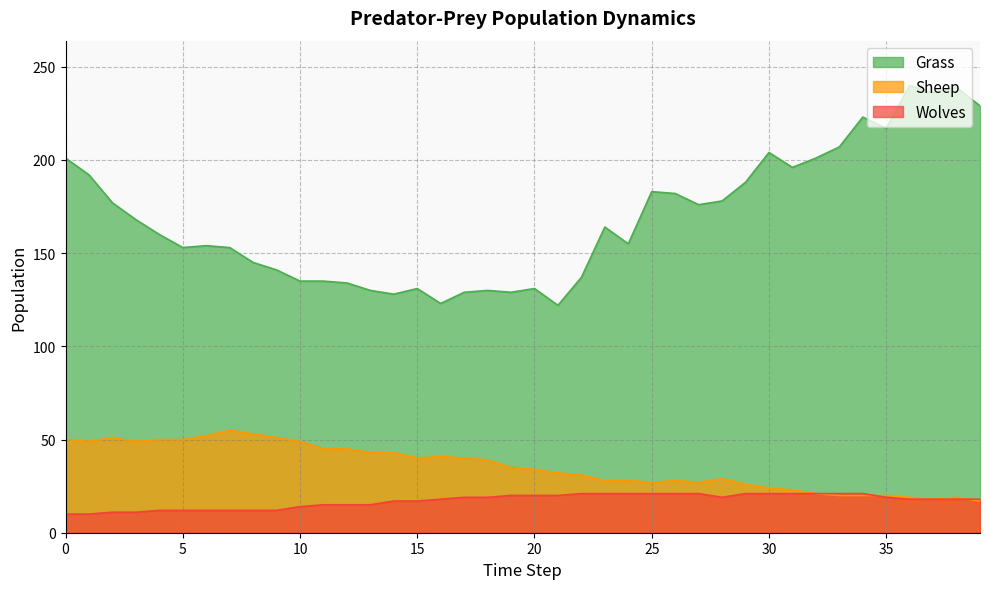

How many series are shown in this chart?

3